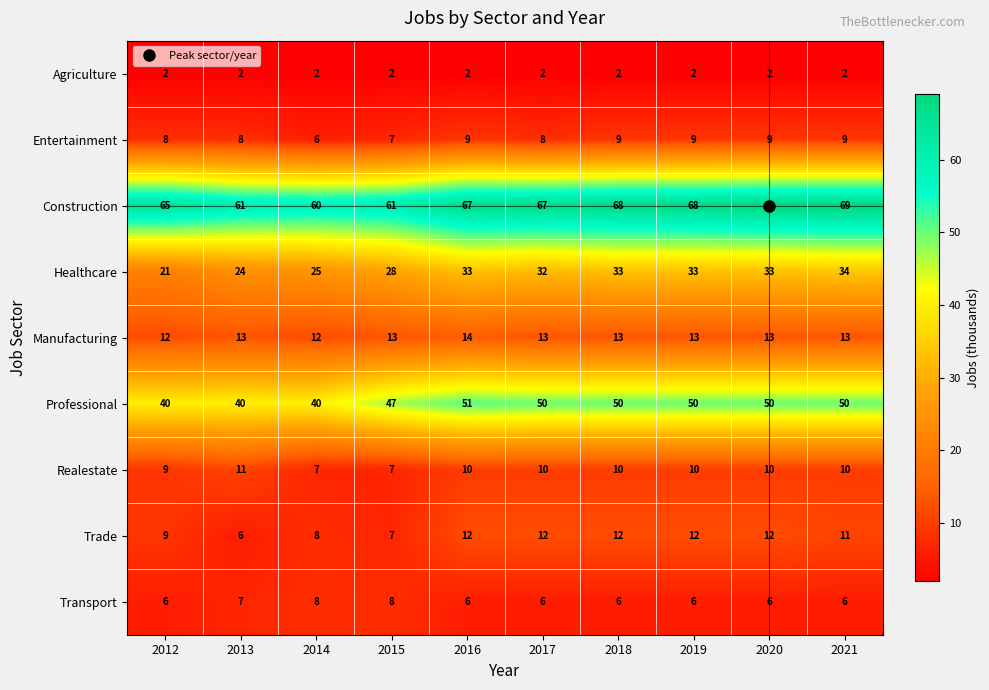

At which label does Construction reach its minimum?

2014